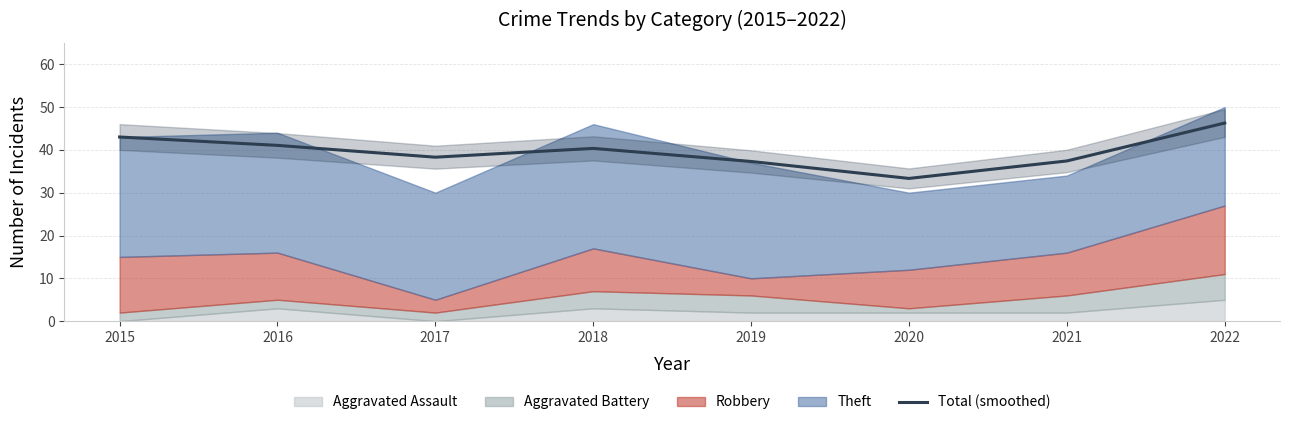

The chart shows a value of 22.7 at 2017. True or false?

False